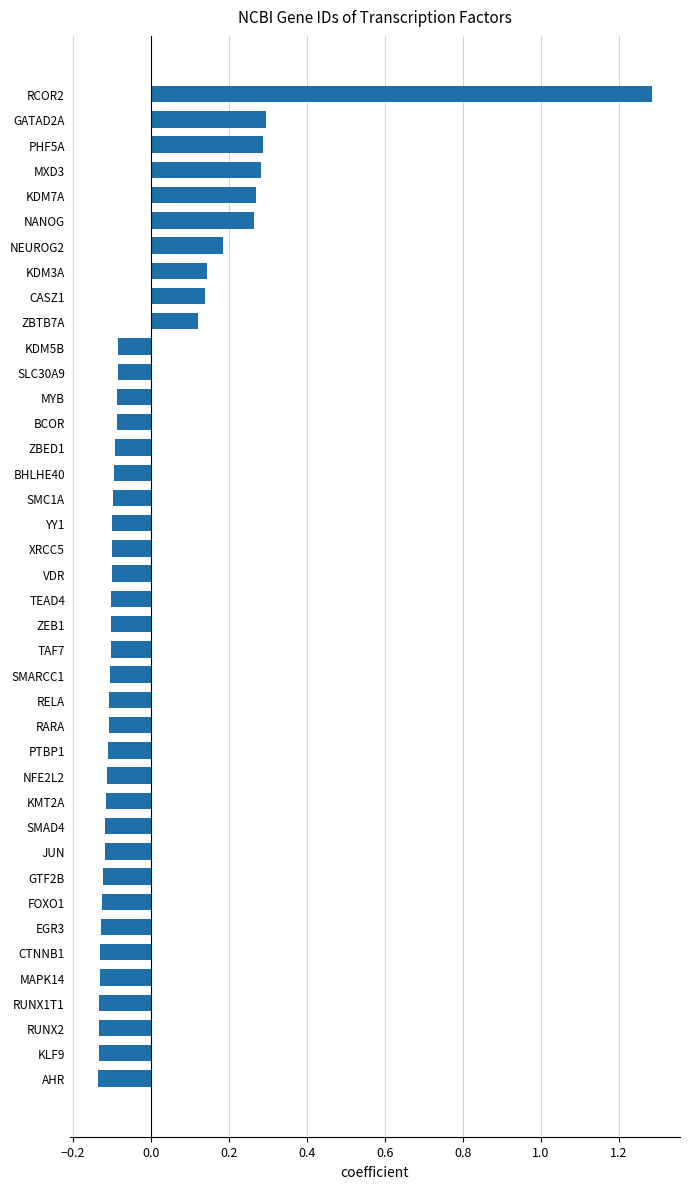

The value at RELA is -0.1. True or false?

True